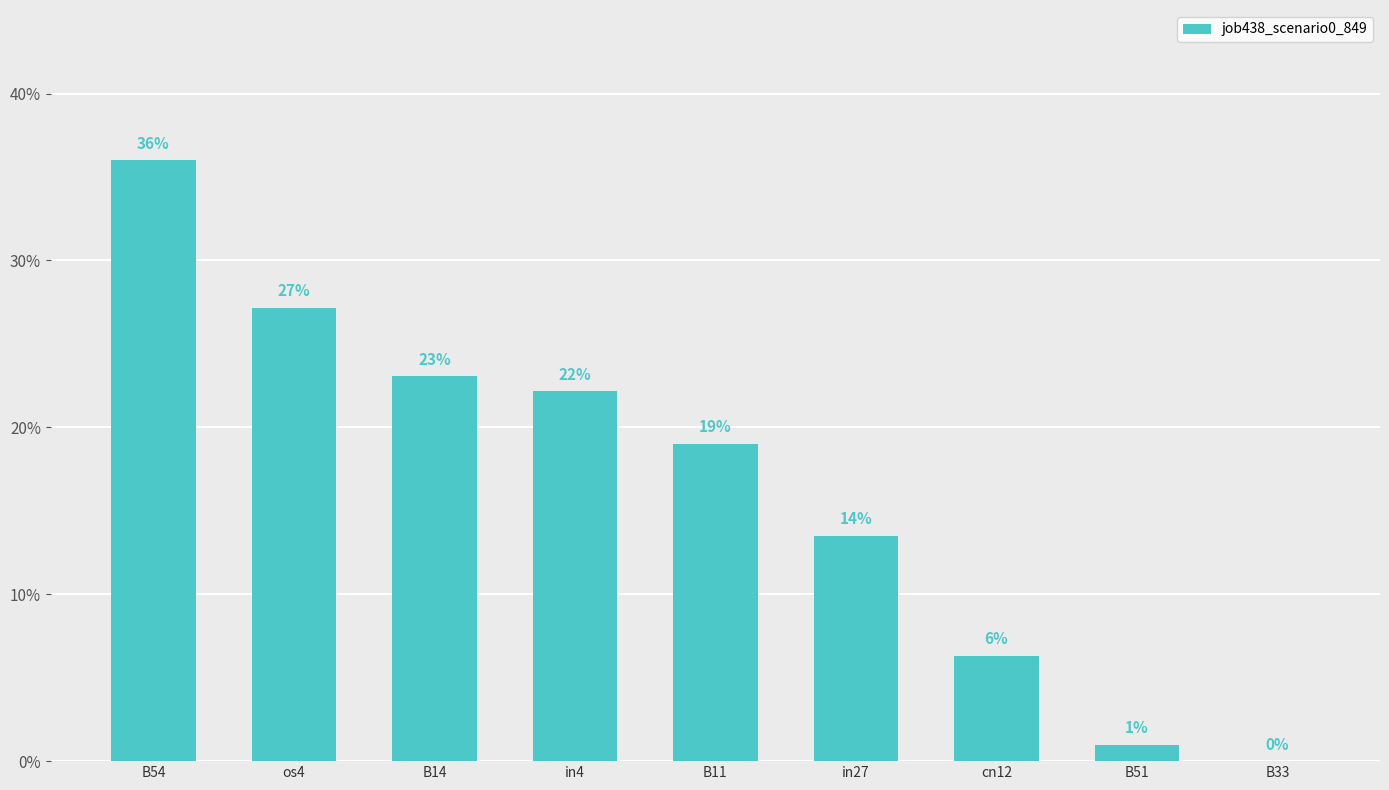

Reading right to left, extract all data points from this chart.

0.0	0.0	0.1	0.1	0.2	0.2	0.2	0.3	0.4